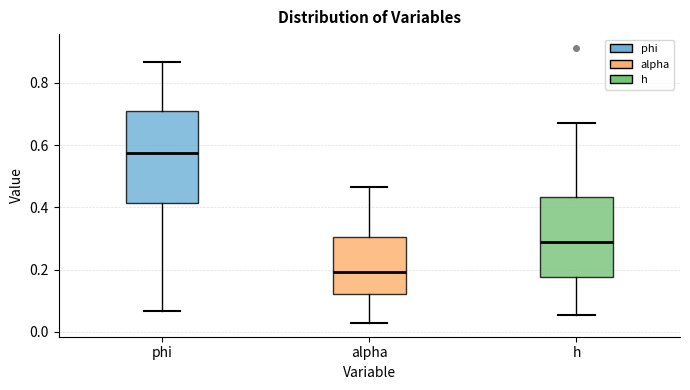

Reading left to right, read every box against the y-axis: the position of its median line, the range the box covers, and the ends of its whiskers. The values are not printed on the chart, so give them approximately, as read against the axis.

phi: median 0.58, box 0.42 to 0.70, whiskers 0.06 to 0.86
alpha: median 0.20, box 0.12 to 0.30, whiskers 0.02 to 0.46
h: median 0.28, box 0.18 to 0.44, whiskers 0.06 to 0.68